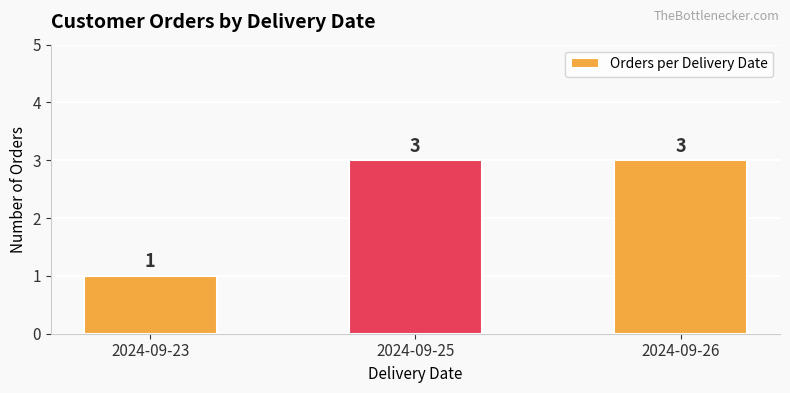

Reading left to right, list all the values displayed in this chart.

2024-09-23=1	2024-09-25=3	2024-09-26=3